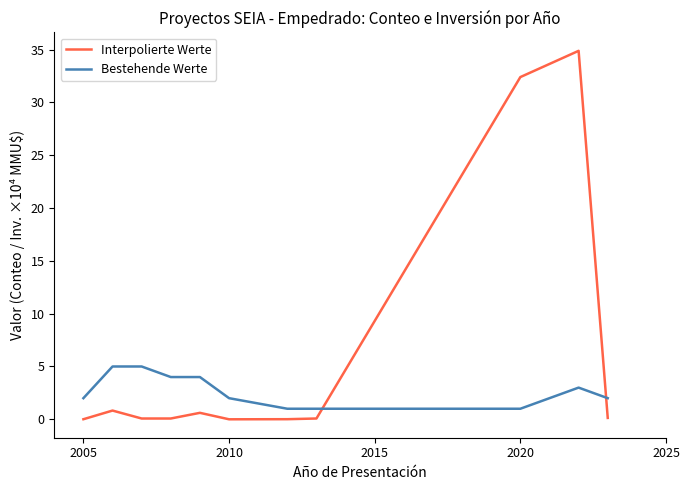

What is the difference between the maximum and minimum values in the Bestehende Werte series?

4.0